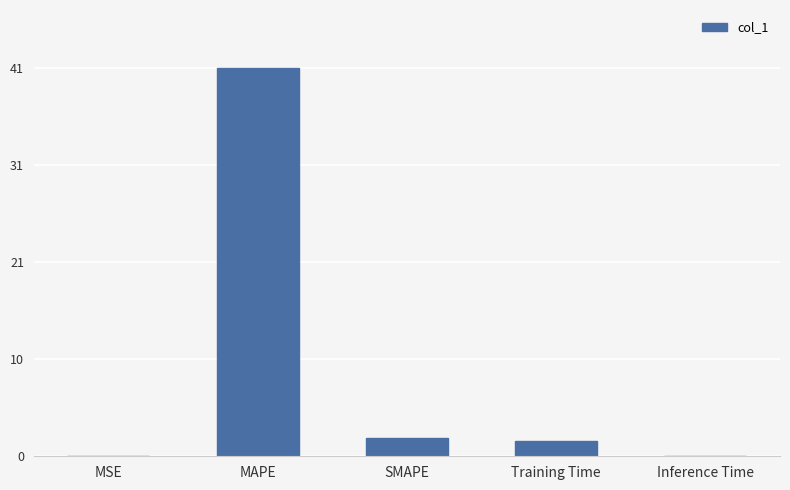

What is the greatest value displayed?

41.2